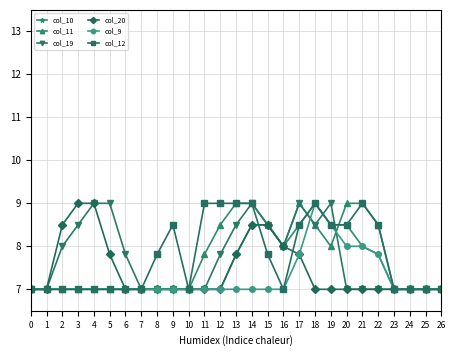

What is the lowest value of the col_19 series?

7.0